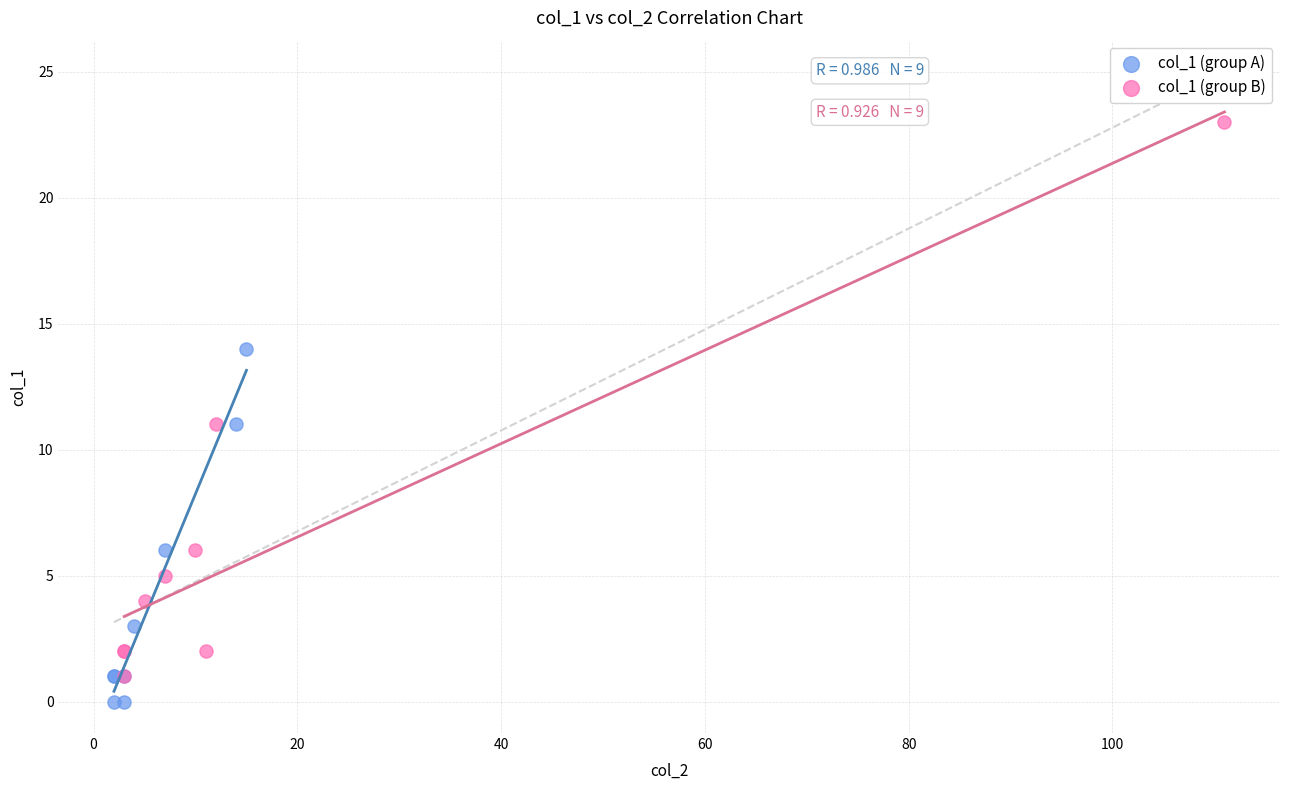

Which series contains the highest Y value?

col_1 (group B)